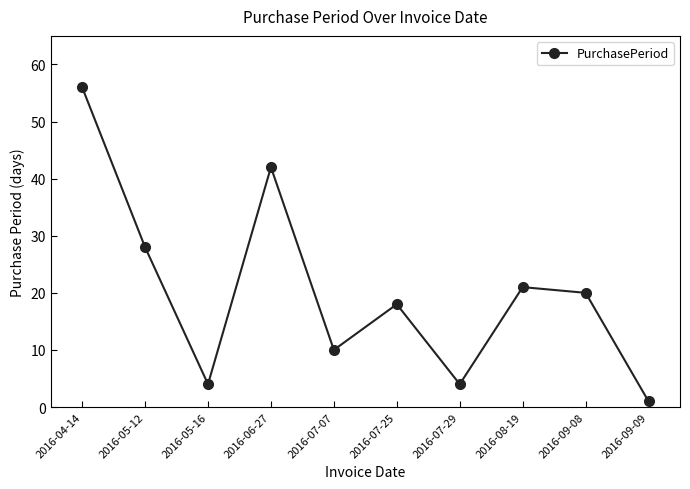

True or false: the data shows 1 at 2016-09-09.

True